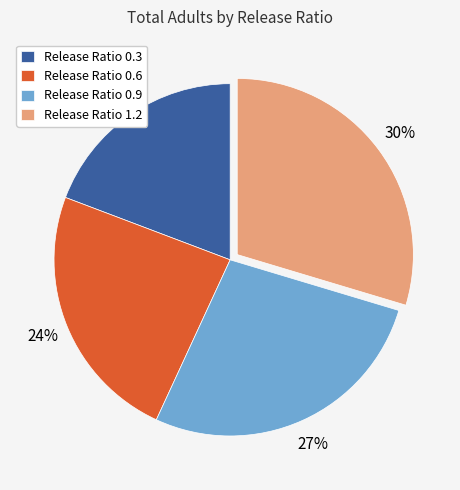

The Release Ratio 0.6 slice represents 34% of the pie. True or false?

False